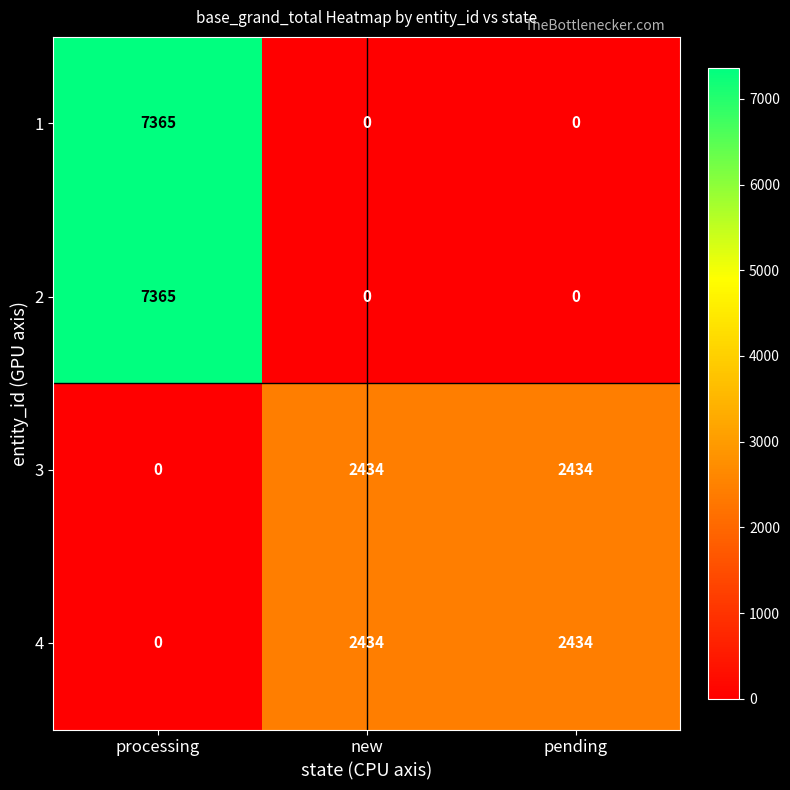

At which label does 4 reach its minimum?

processing